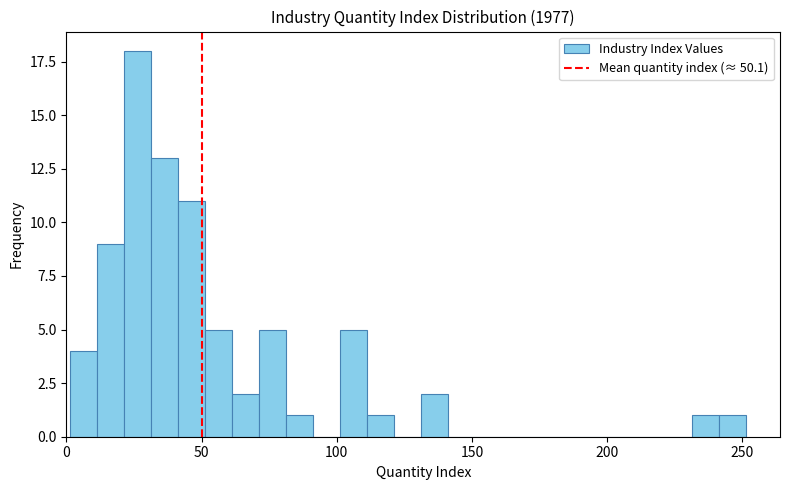

Around what value on the x-axis is the tallest bar? Give the approximate position of its centre, as read against the axis.

25